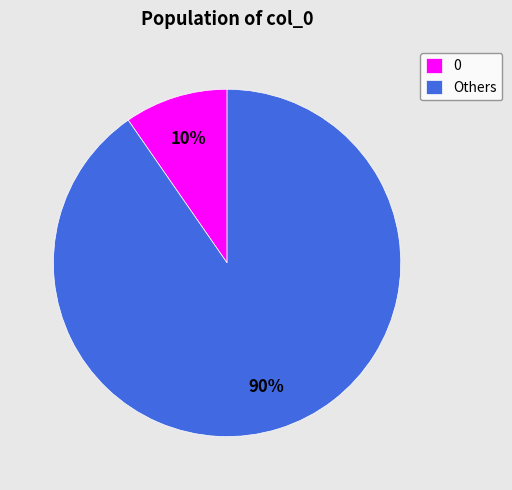

To the nearest percent, what is the average slice percentage?

50%